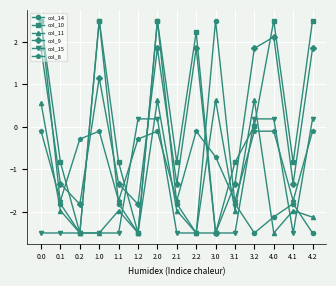

Which series has the largest total across all categories?

col_10